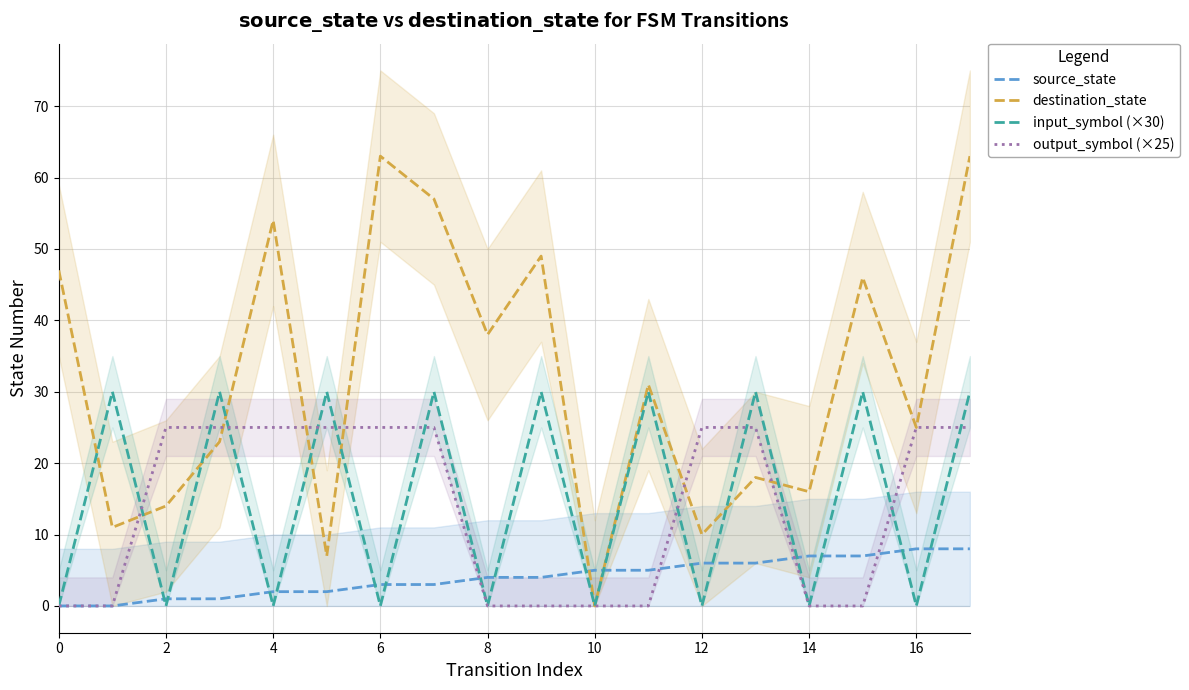

Is it true that input_symbol (×30) equals -10 at 16?

False